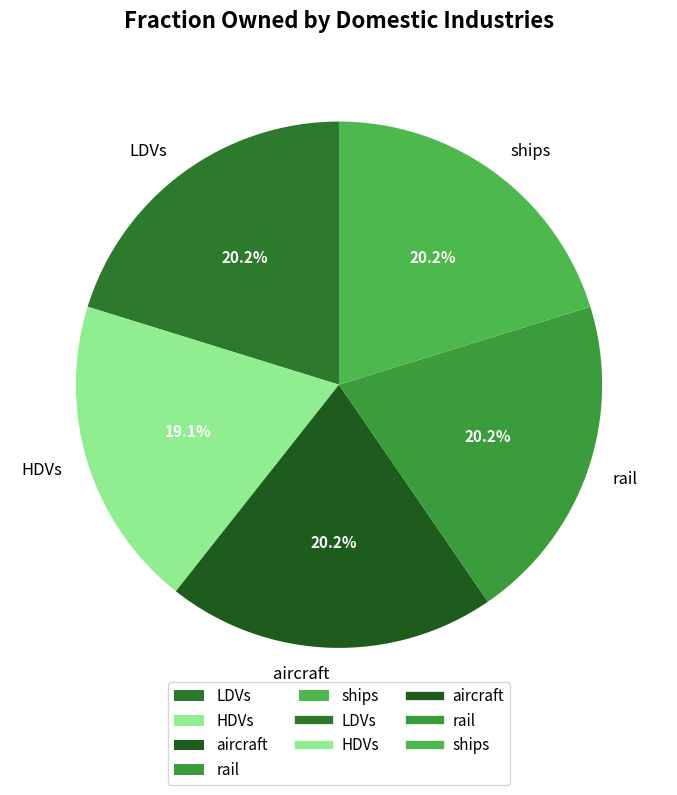

Is rail the majority of the pie?

No